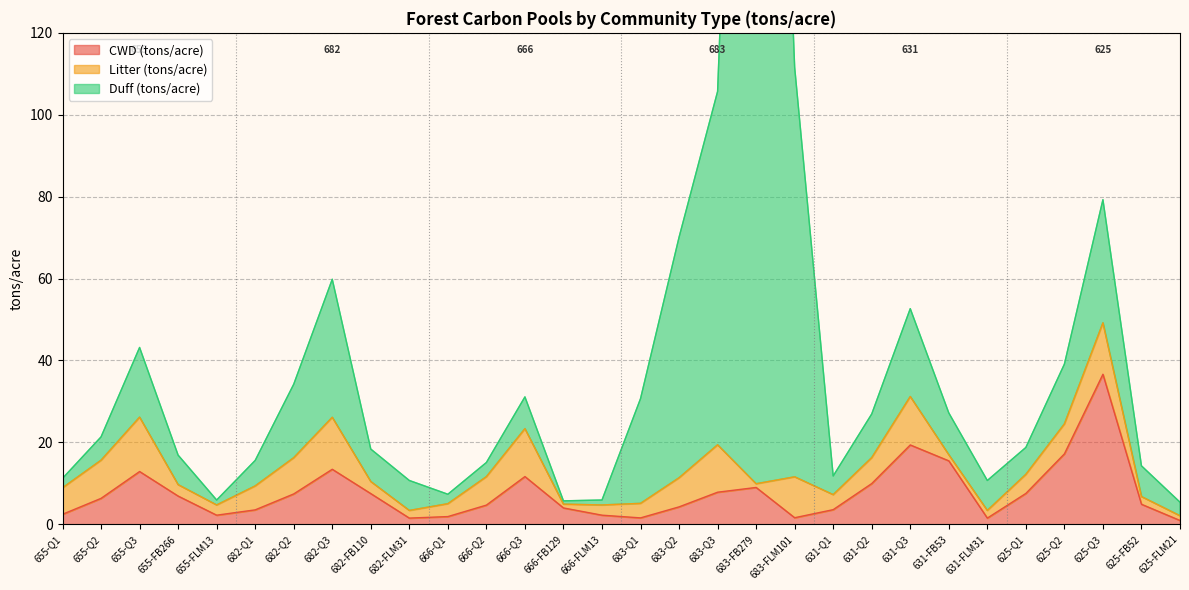

At which label does CWD (tons/acre) reach its peak?

625-Q3